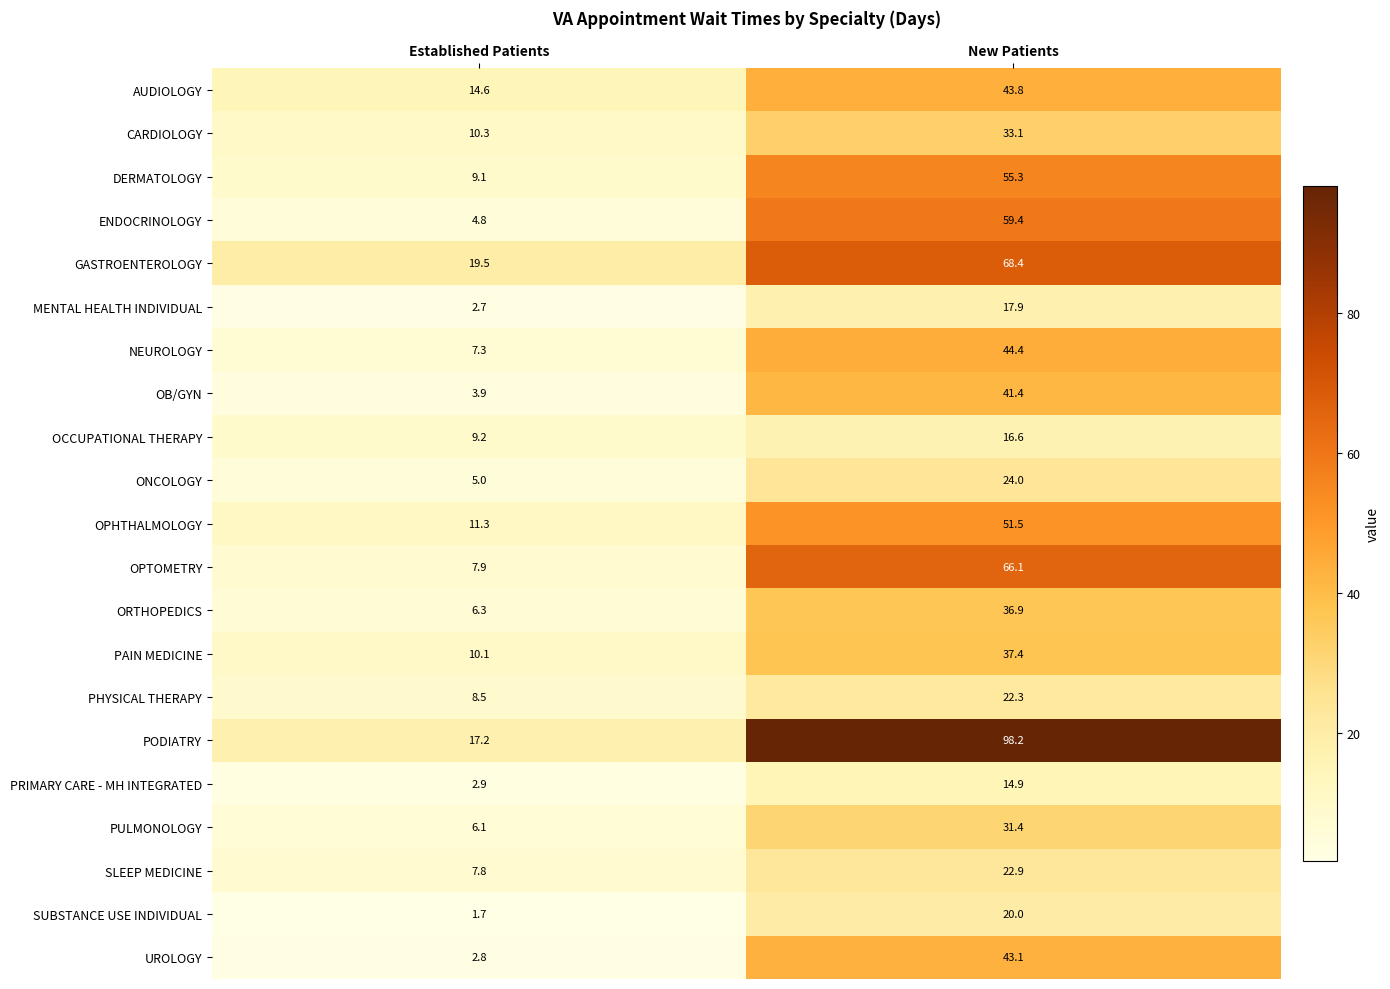

What is the sum of all SUBSTANCE USE INDIVIDUAL values?

21.7